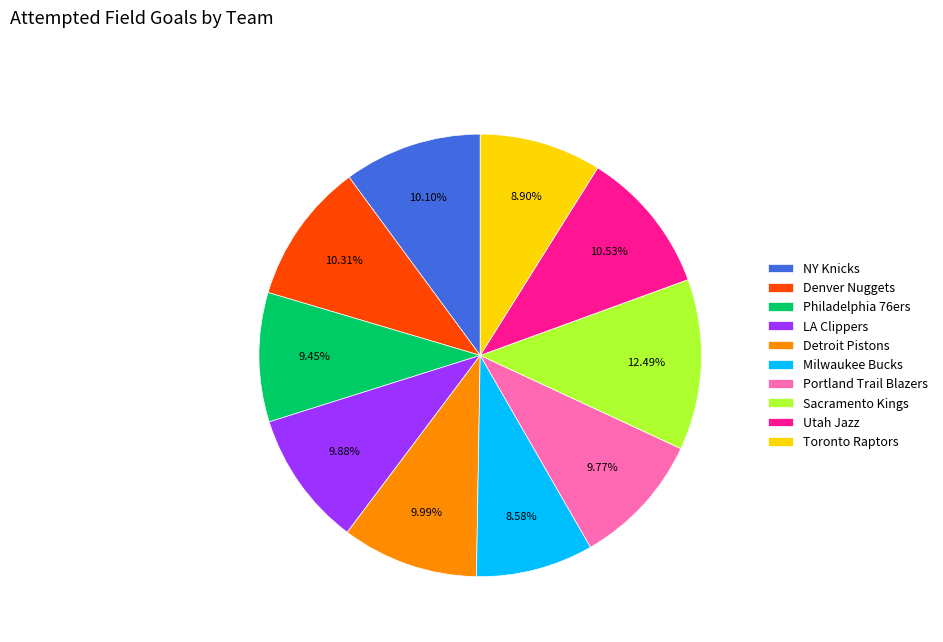

Which slice is the largest?

Sacramento Kings